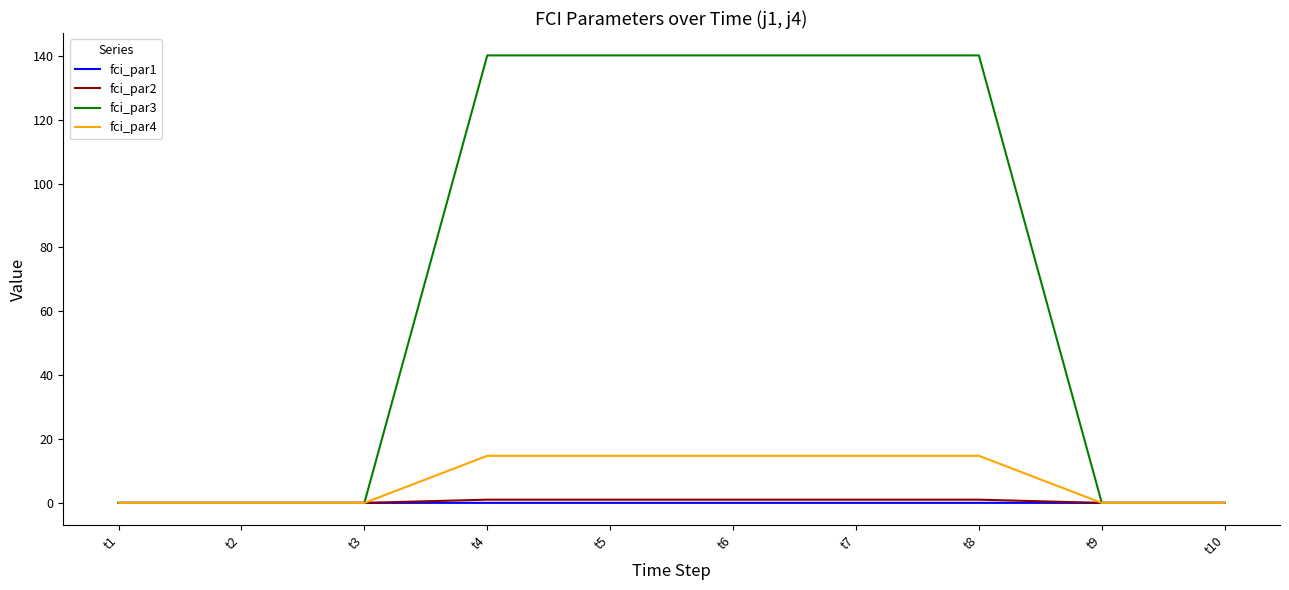

The fci_par3 series shows 140.2 at t5. True or false?

True